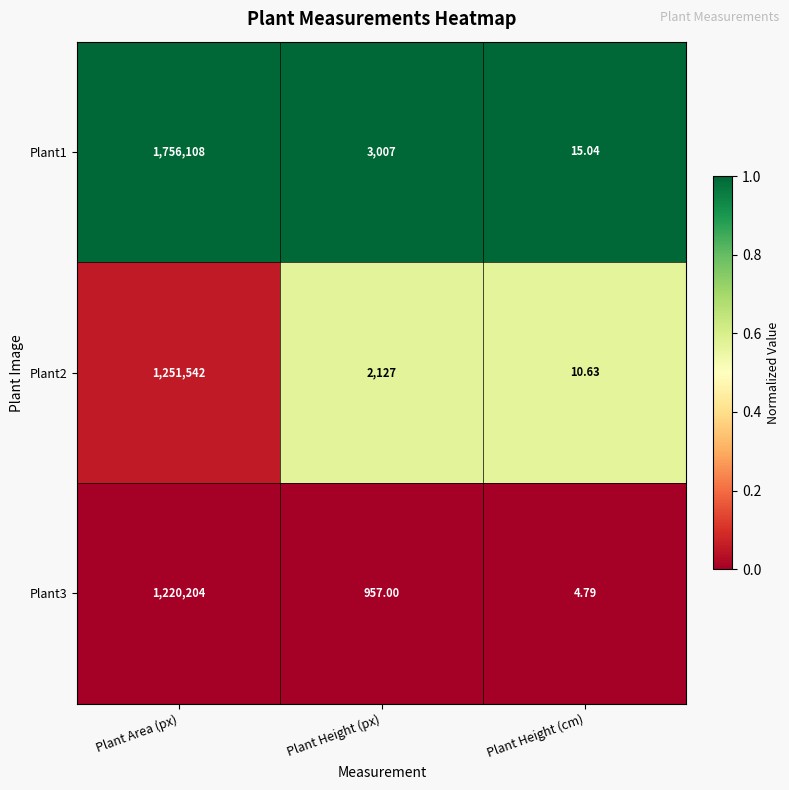

At which category does the chart reach its minimum across all series?

Plant Height (cm)